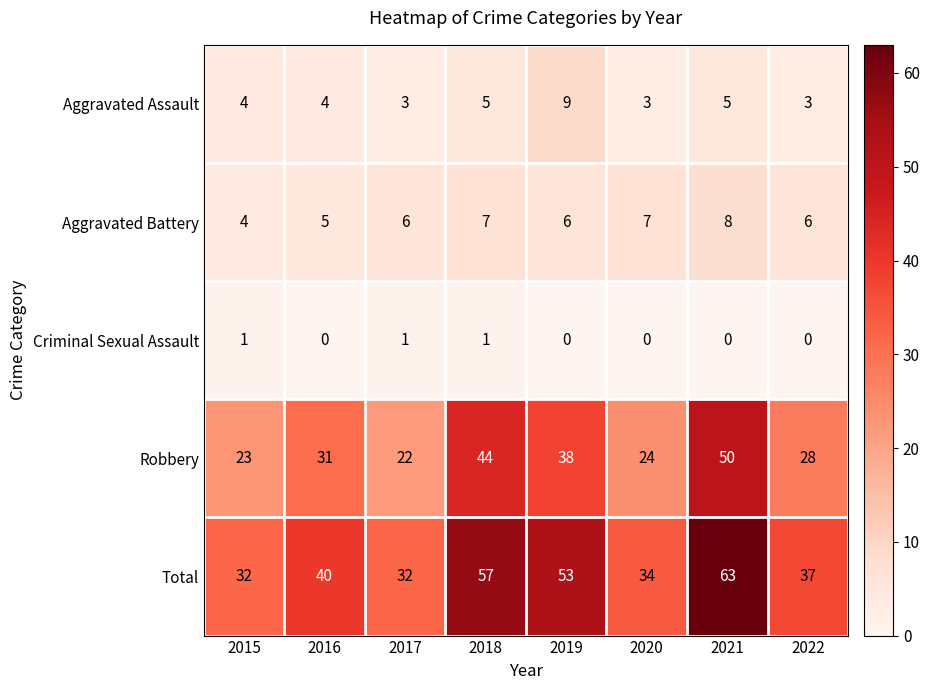

The Aggravated Battery series shows 6 at 2017. True or false?

True